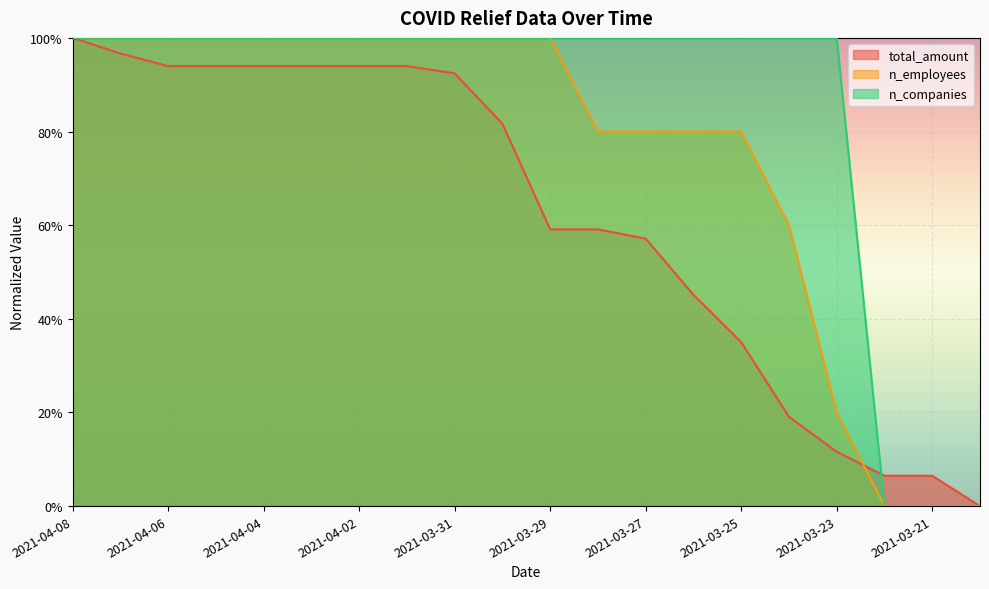

Which series changed the most between 2021-04-05 and 2021-04-01?

total_amount